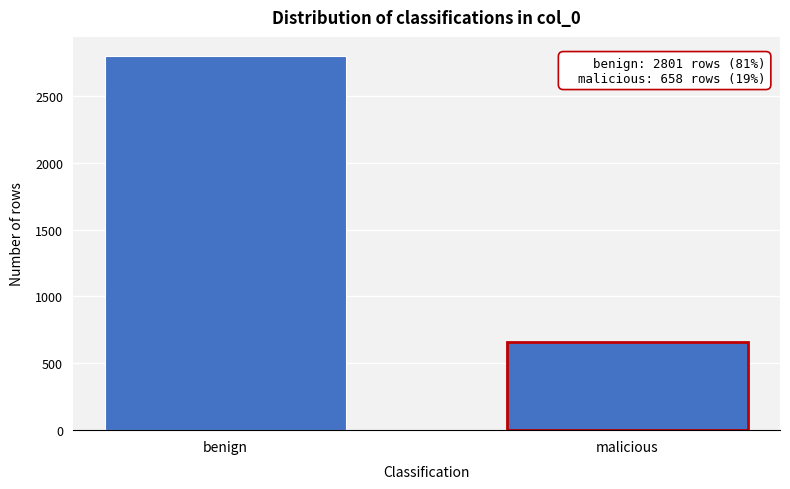

Reading left to right, what are all the values shown in this chart?

benign=2801	malicious=658